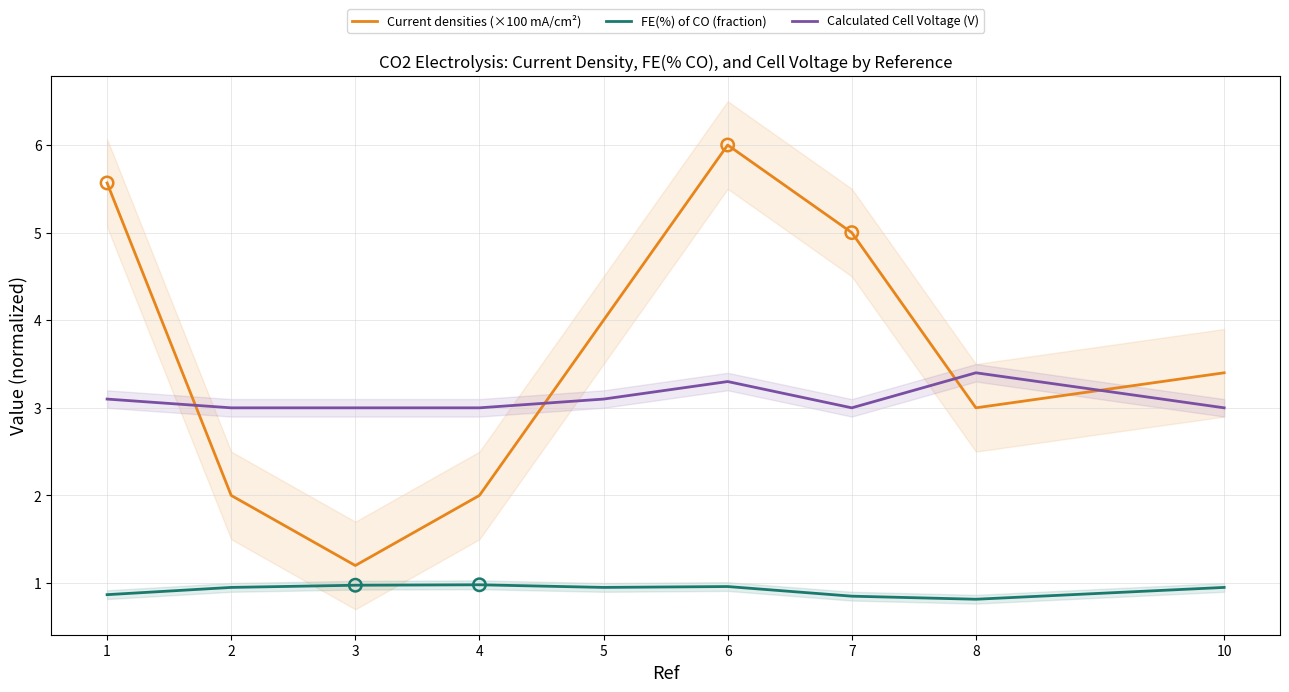

At which category is the sum across all series the highest?

6